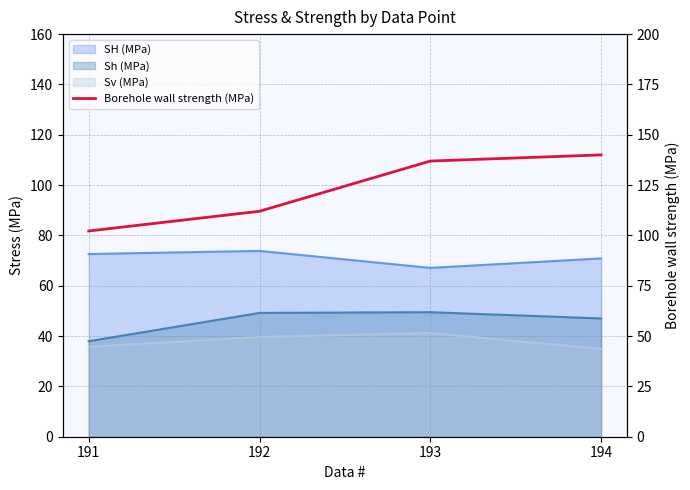

What is the change in value from 191 to 192?

+9.8